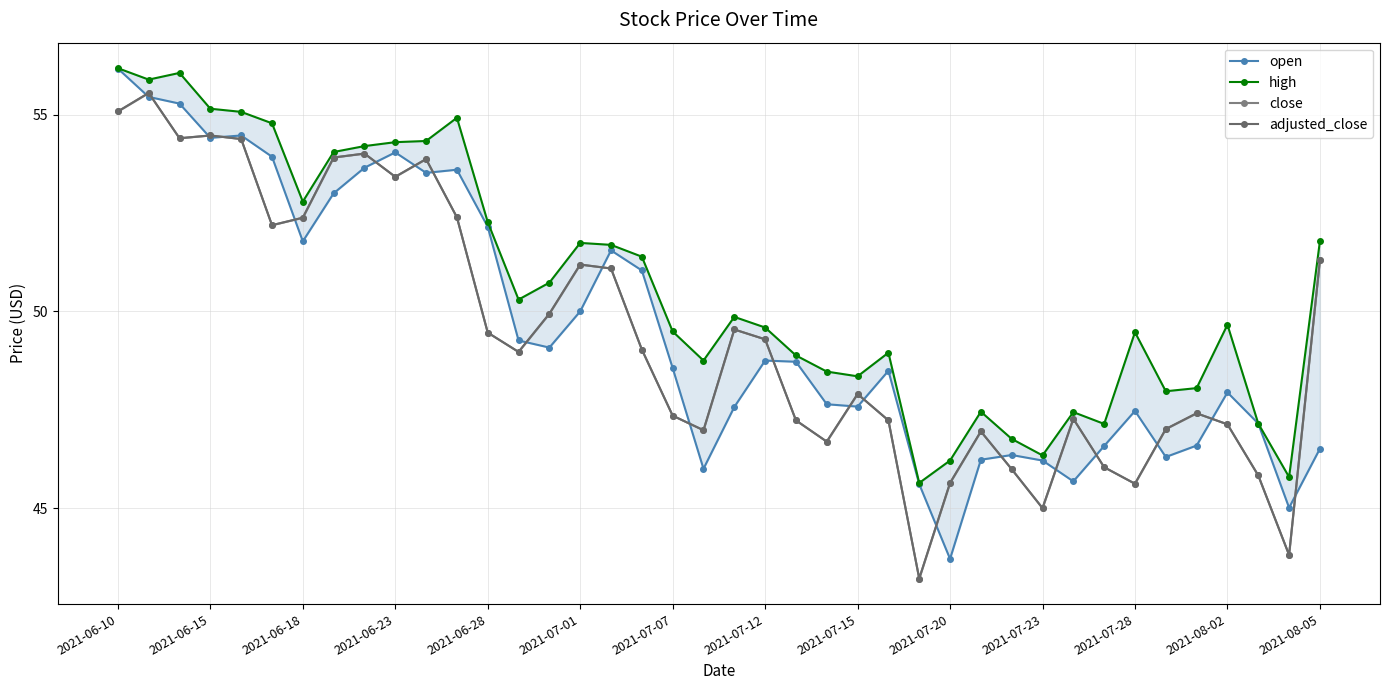

How many series are shown in this chart?

4